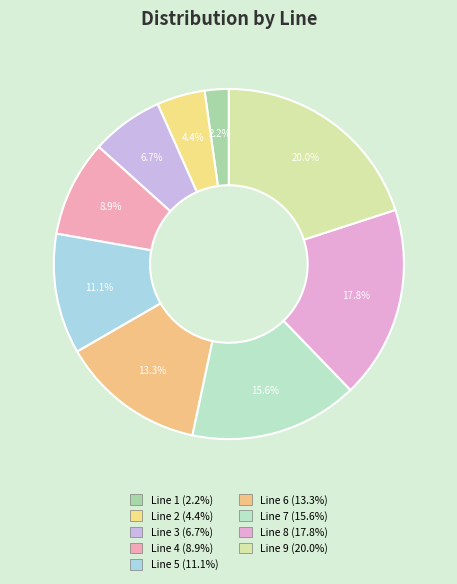

How many segments does this pie chart have?

9